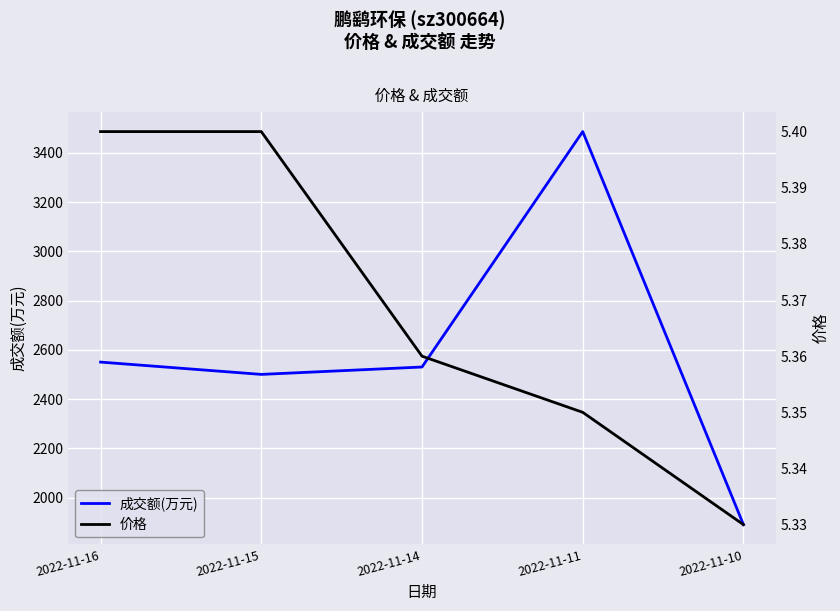

Does the chart display data point markers on the line(s)?

No